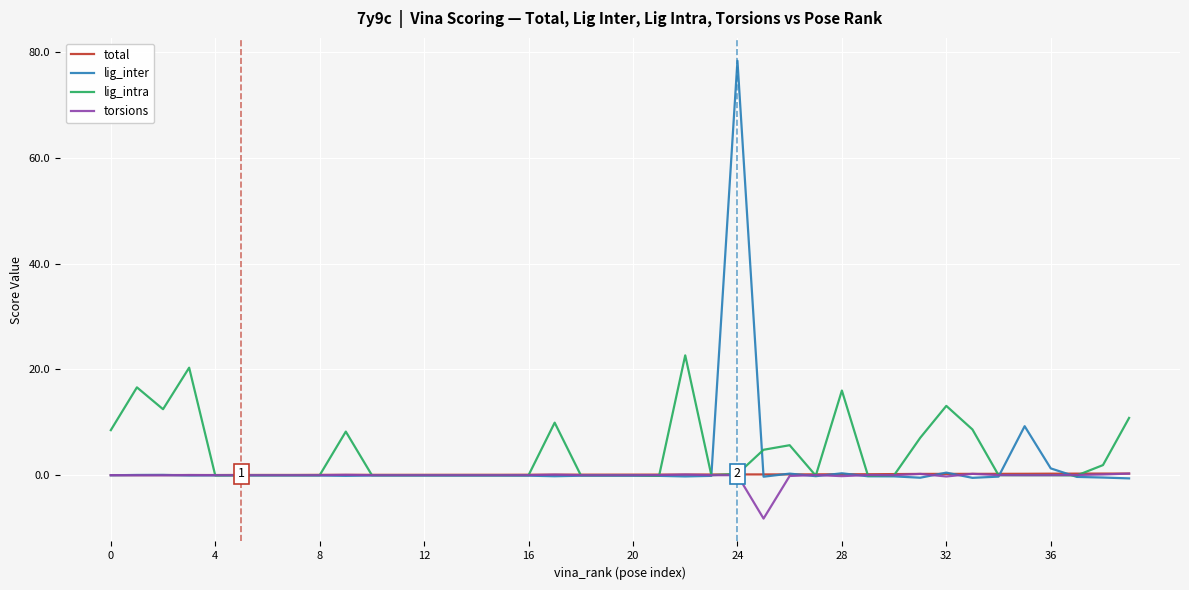

What is the sum of all torsions values?

-7.4